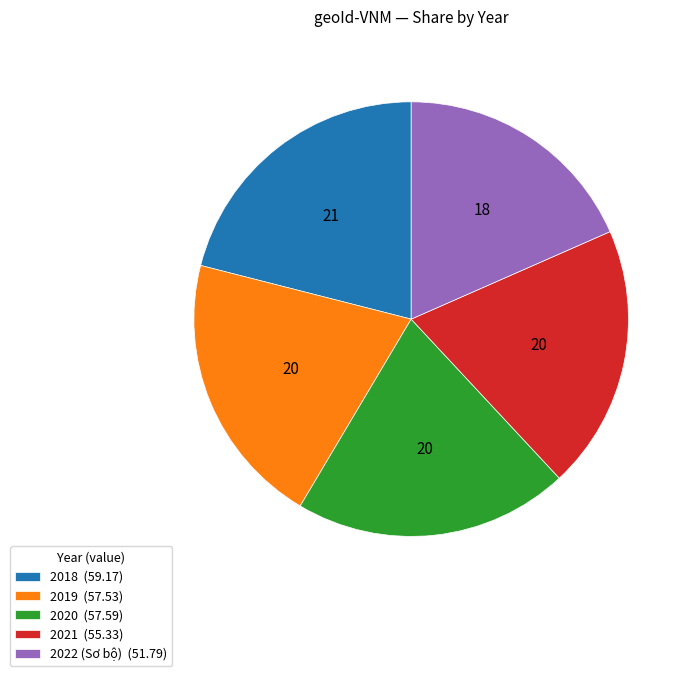

Do 2018 (59.17) and 2022 (Sơ bộ) (51.79) together represent more than half of the pie?

No